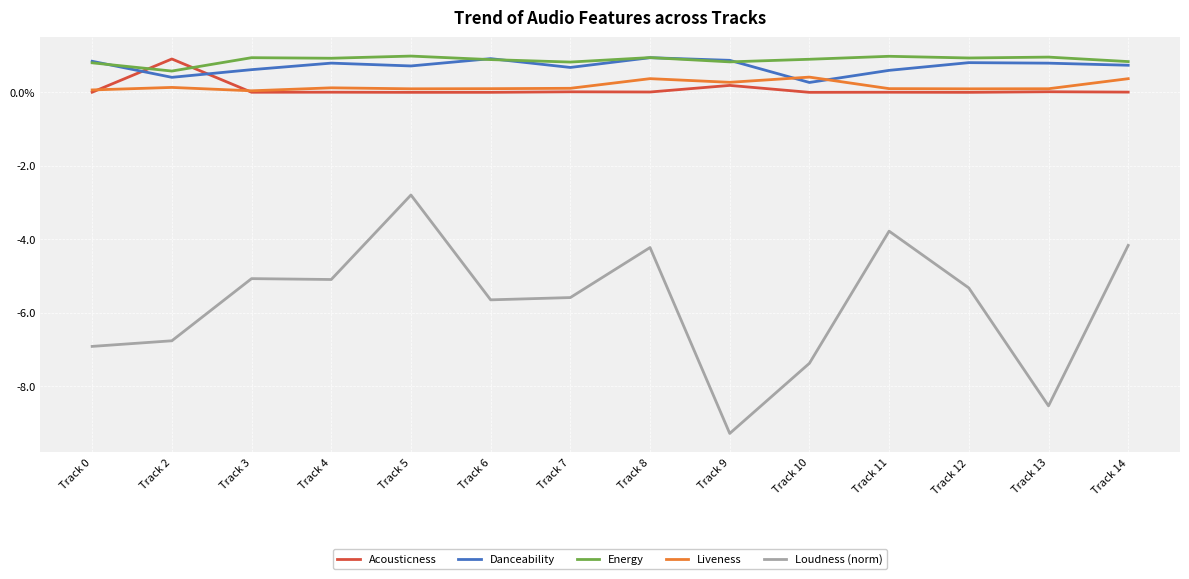

Is this an area chart (filled region under the line)?

No